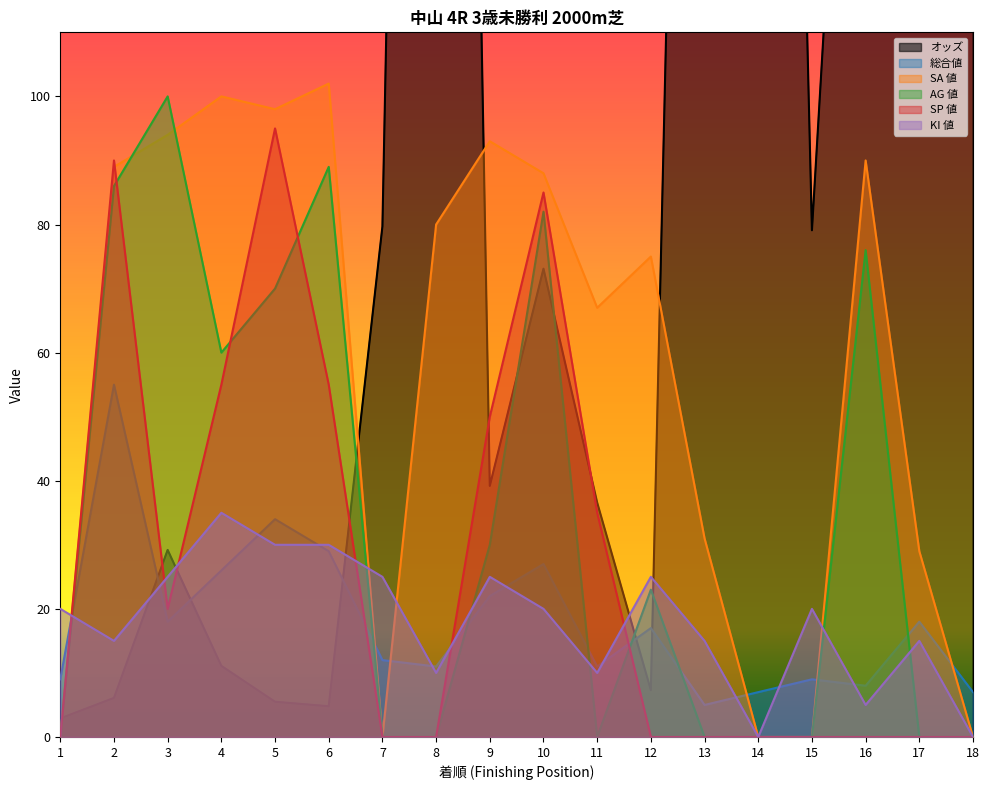

How many values in the SP 値 series exceed 0?

8